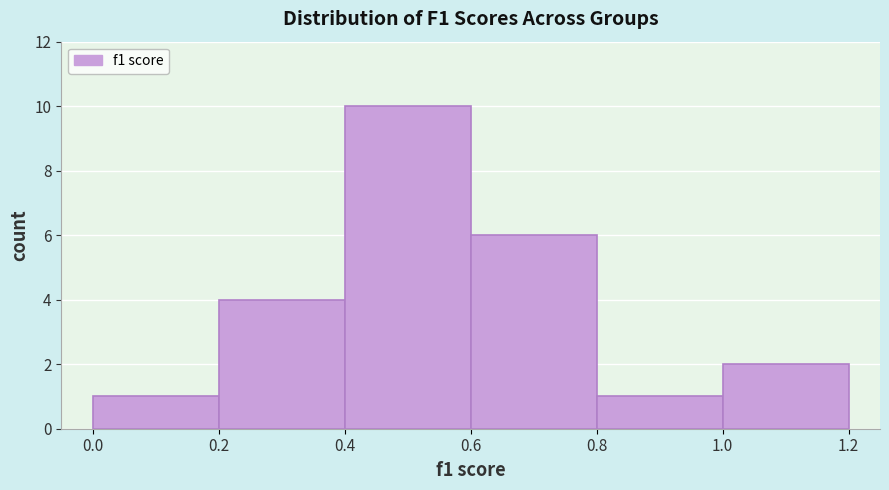

Reading left to right, list every bar in this chart as the range it spans on the x-axis followed by its height. The values are not printed on the chart, so give them approximately, as read against the axis.

0.0 to 0.2: 1
0.2 to 0.4: 4
0.4 to 0.6: 10
0.6 to 0.8: 6
0.8 to 1.0: 1
1.0 to 1.2: 2